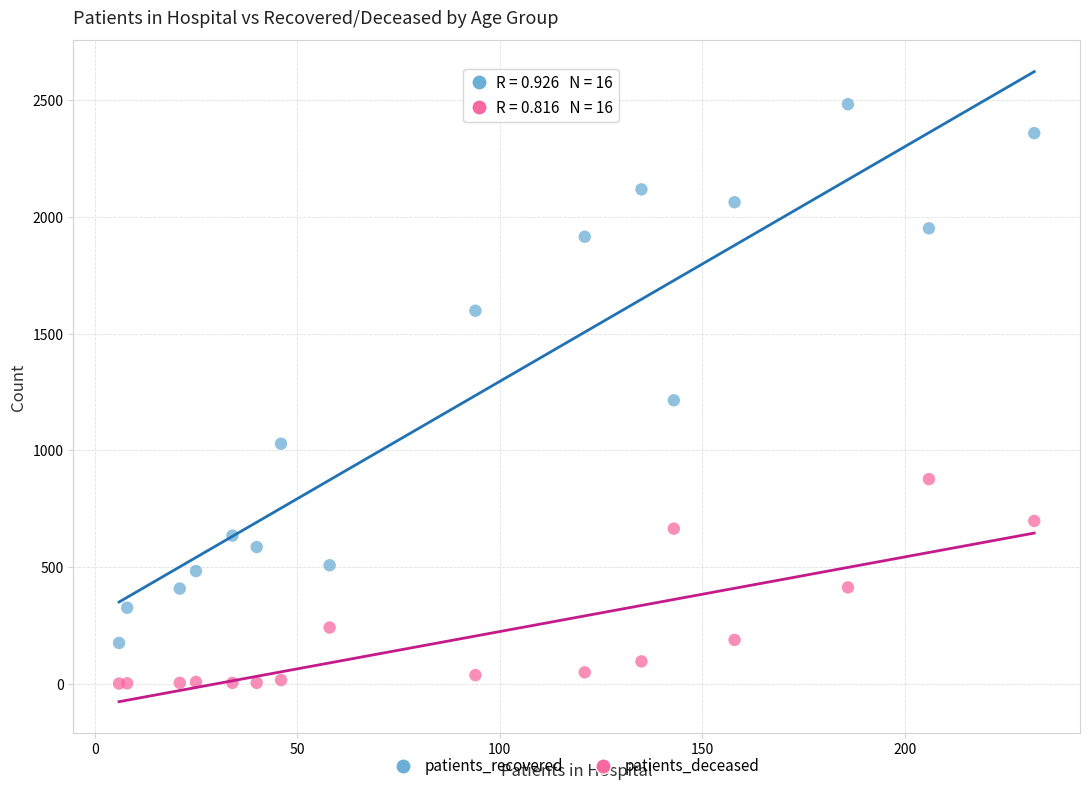

What is the X range (max minus min) for the scatter plot?

226